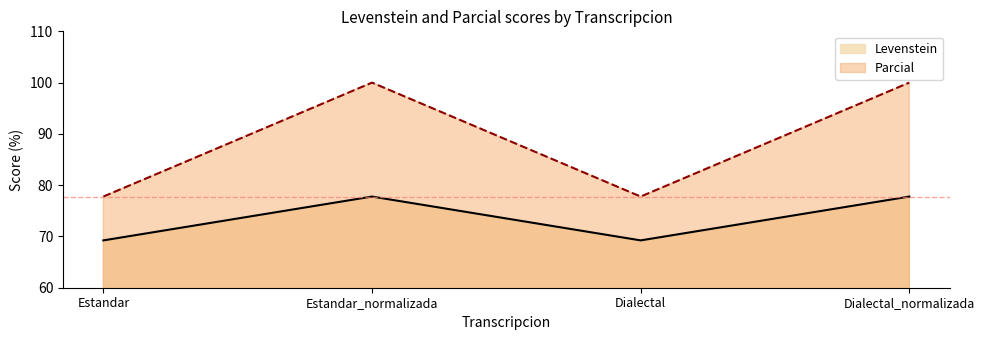

At which label does Parcial reach its peak?

Estandar_normalizada